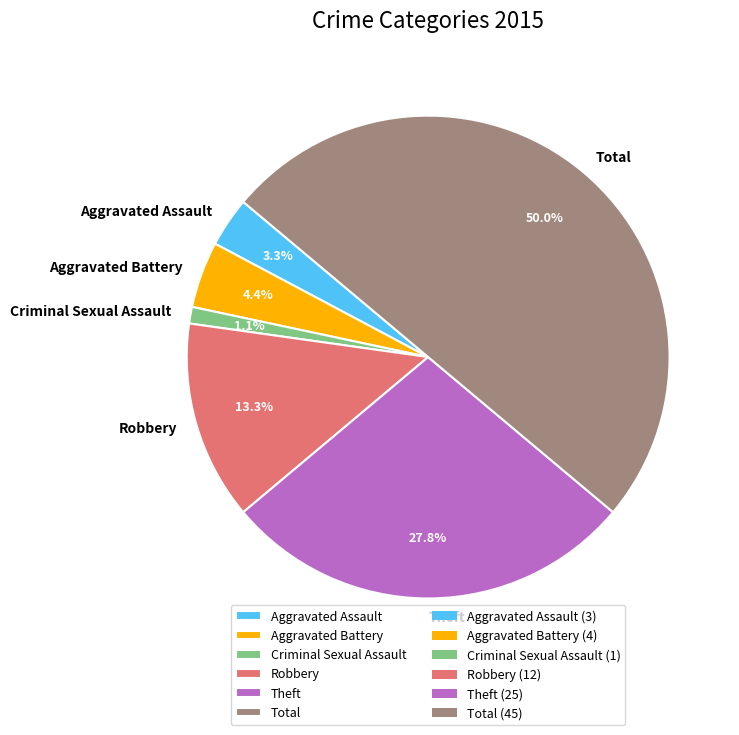

True or false: Aggravated Battery accounts for 4% of the total.

True